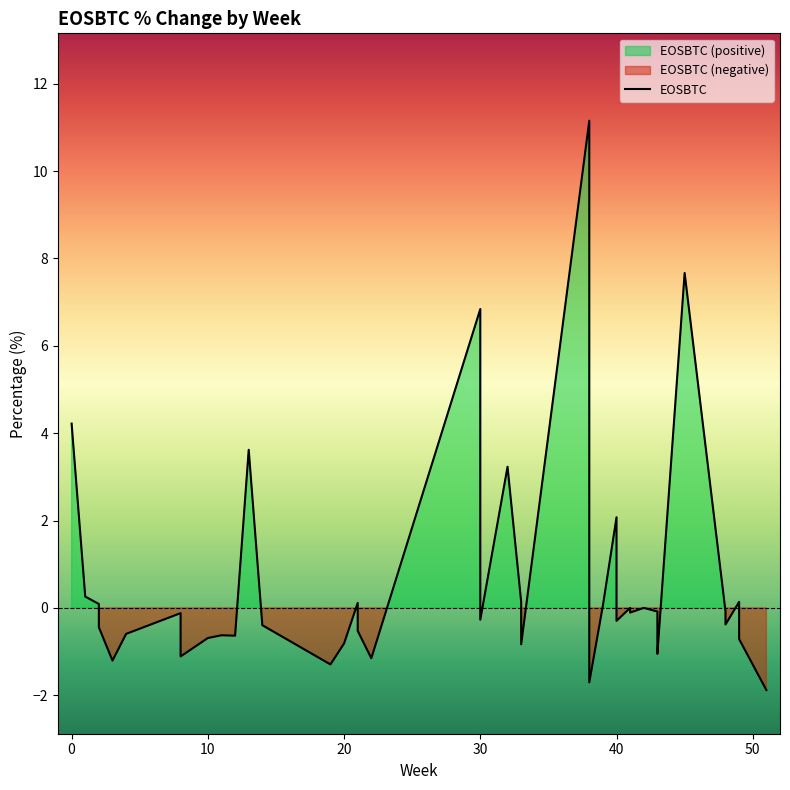

How many values are below 0?

25